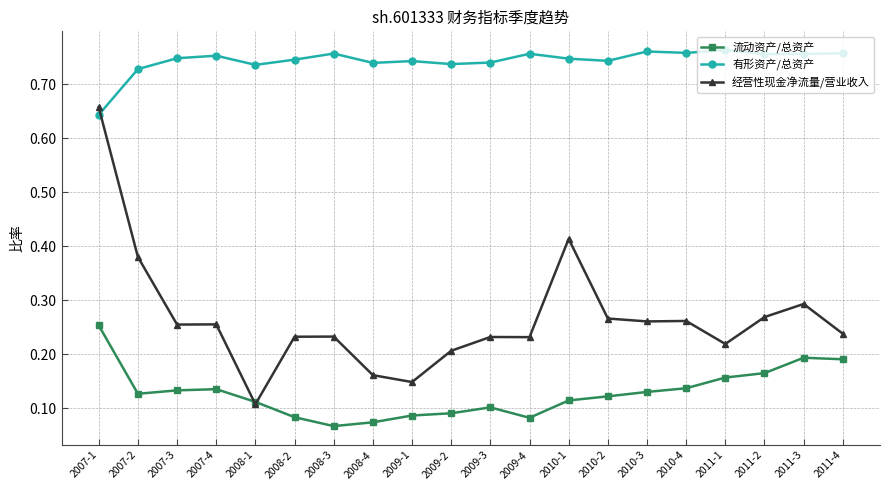

At how many categories does at least one series exceed 0?

20